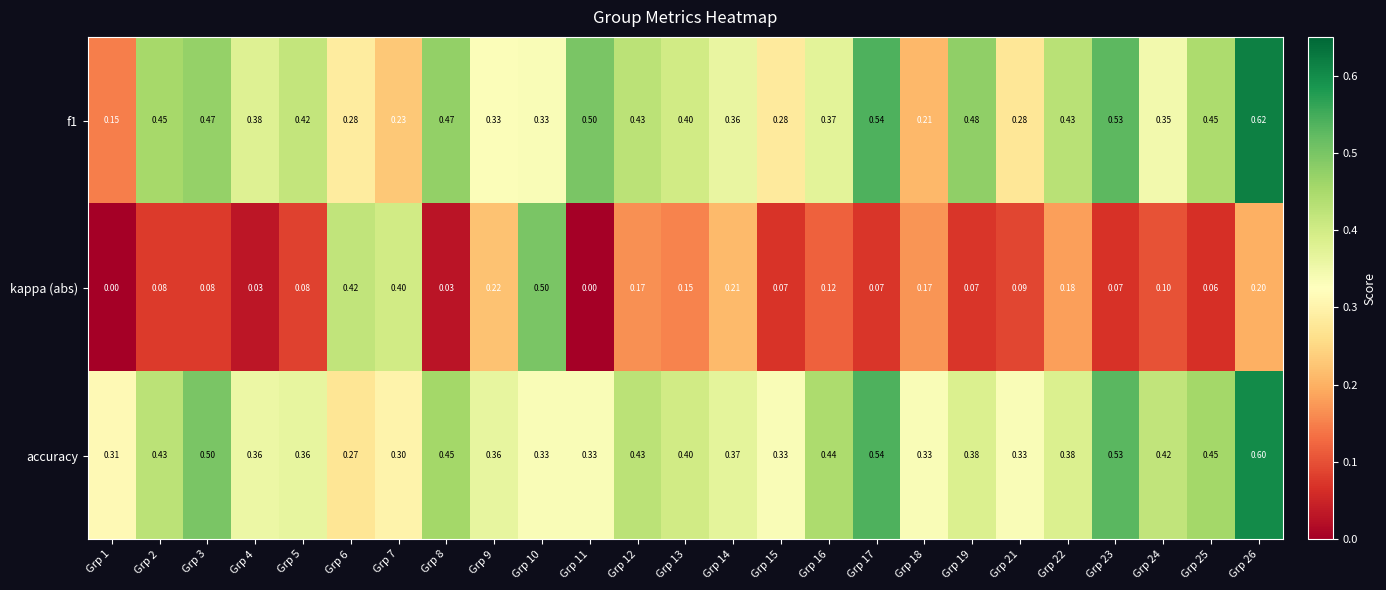

What is the total value across all series at Grp 26?

1.4